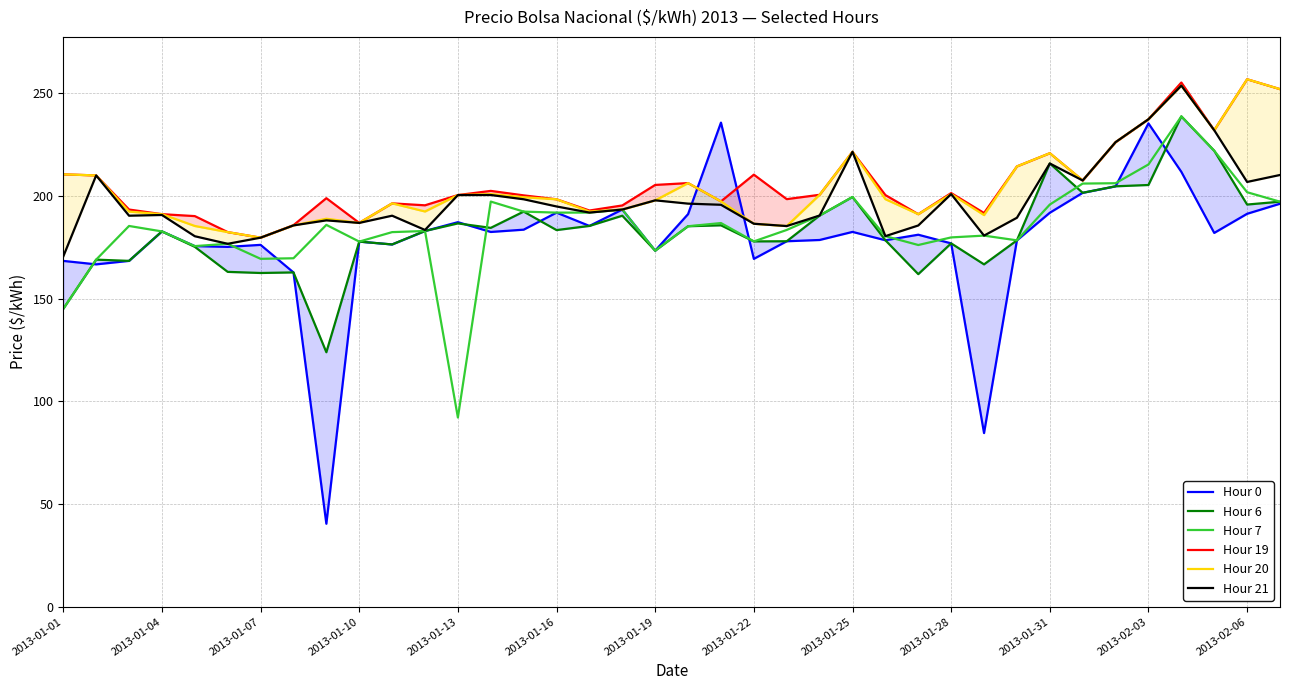

Which category has the lowest value in the Hour 7 series?

2013-01-13